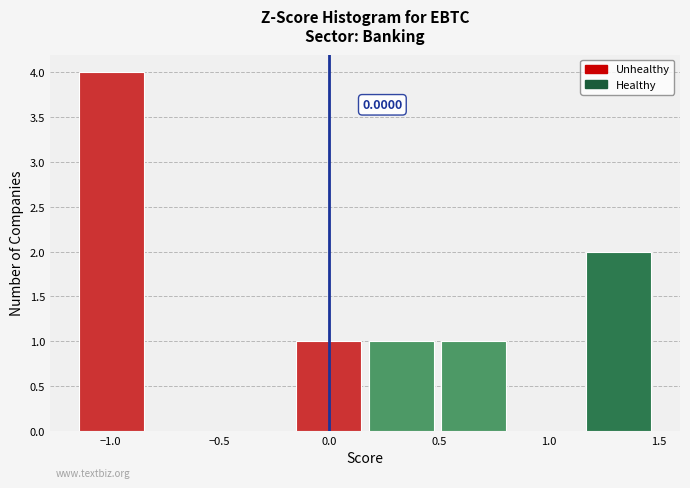

Over which range of the x-axis is the bar tallest?

-1.15 to -0.85